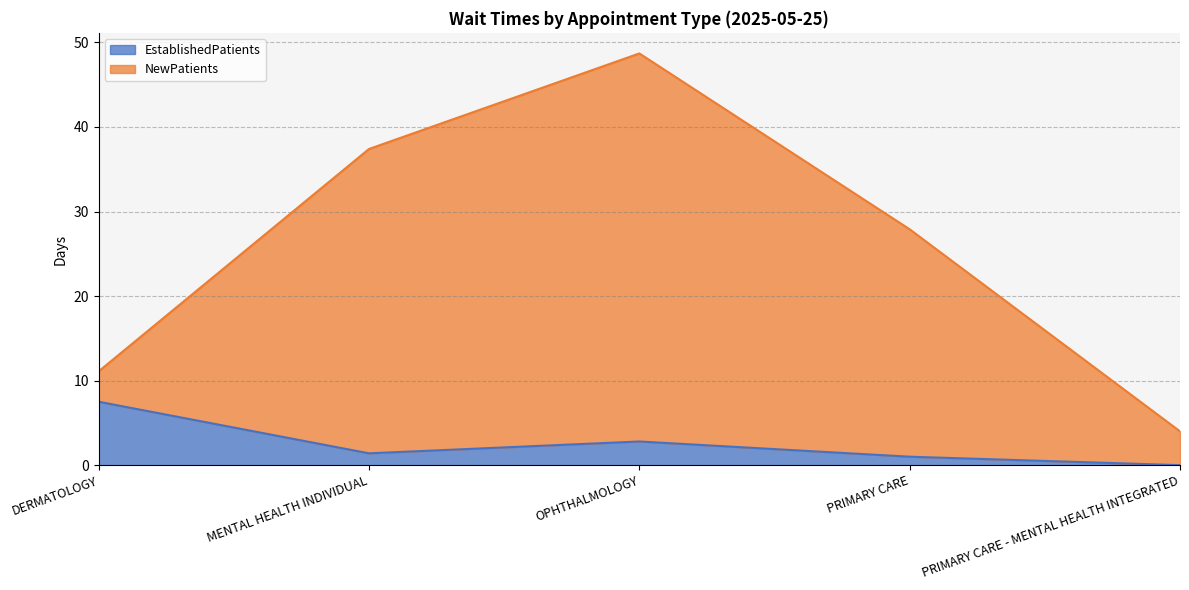

At which category does the chart reach its minimum across all series?

PRIMARY CARE - MENTAL HEALTH INTEGRATED